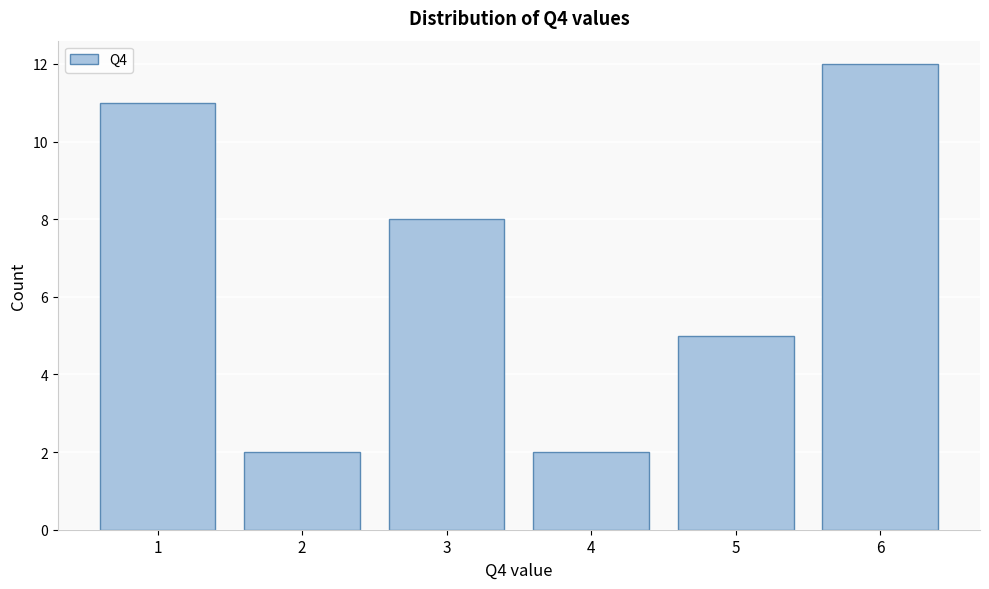

Which range on the x-axis has the tallest bar?

5.5 to 6.5